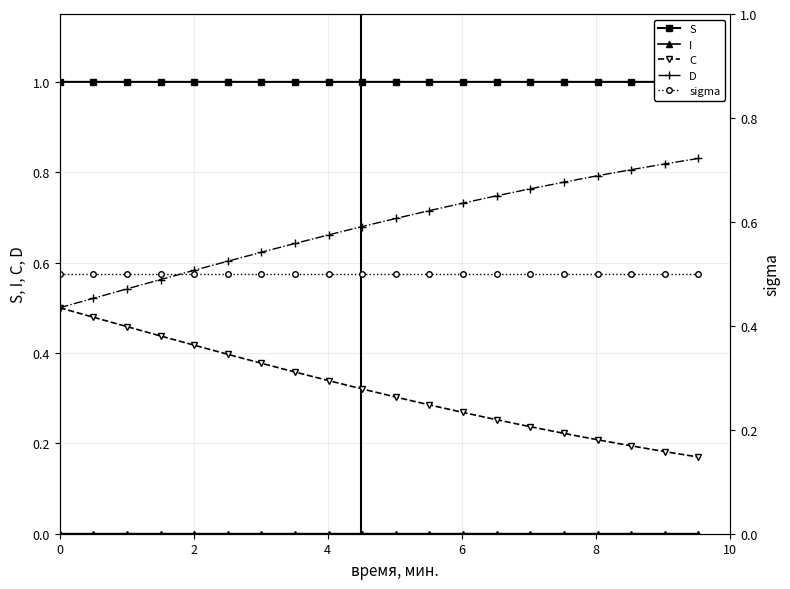

What are all the series names shown in the legend?

S, I, C, D, sigma